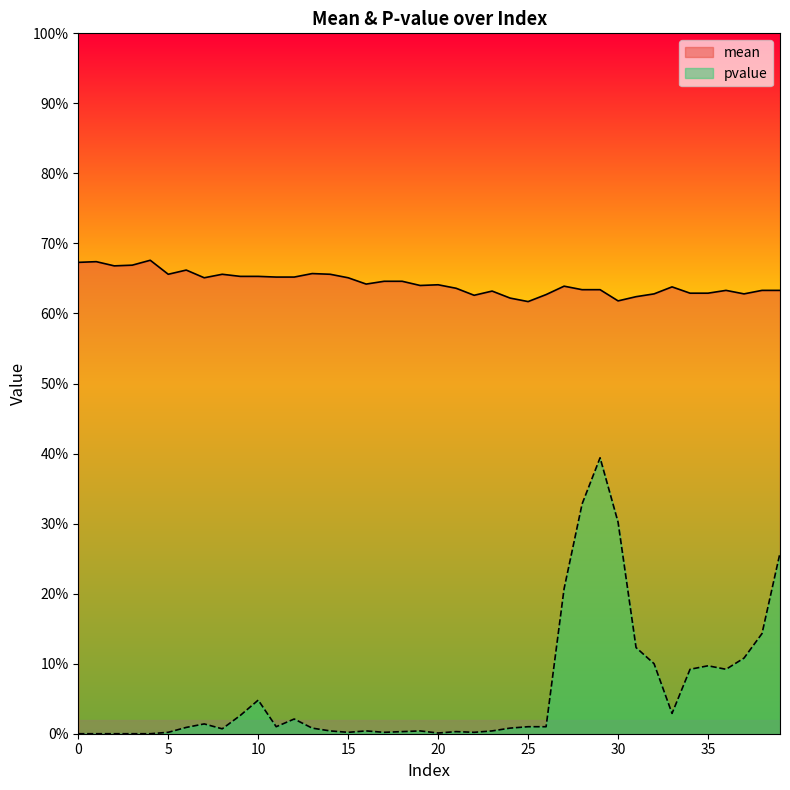

At which label does mean reach its peak?

4